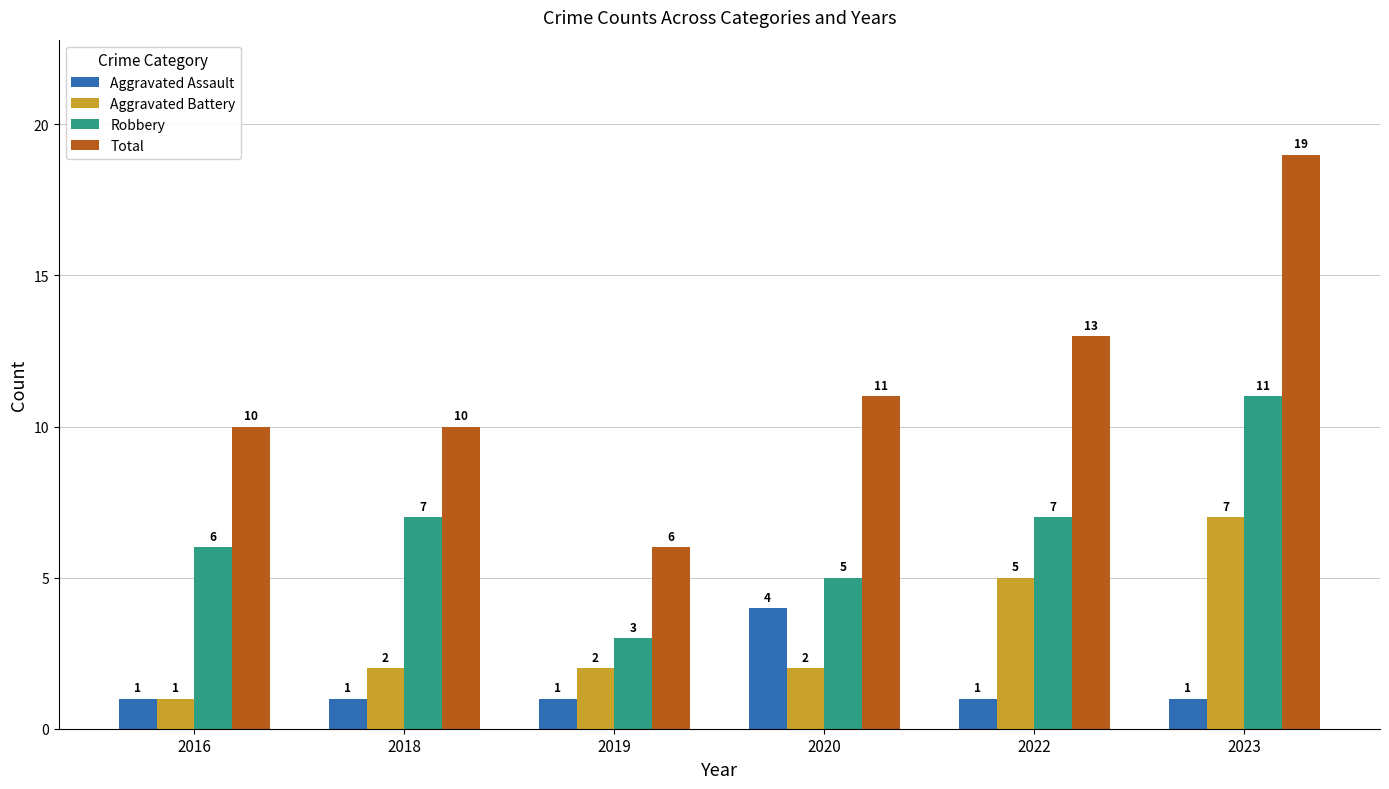

True or false: Total has a value of 6 at 2019.

True